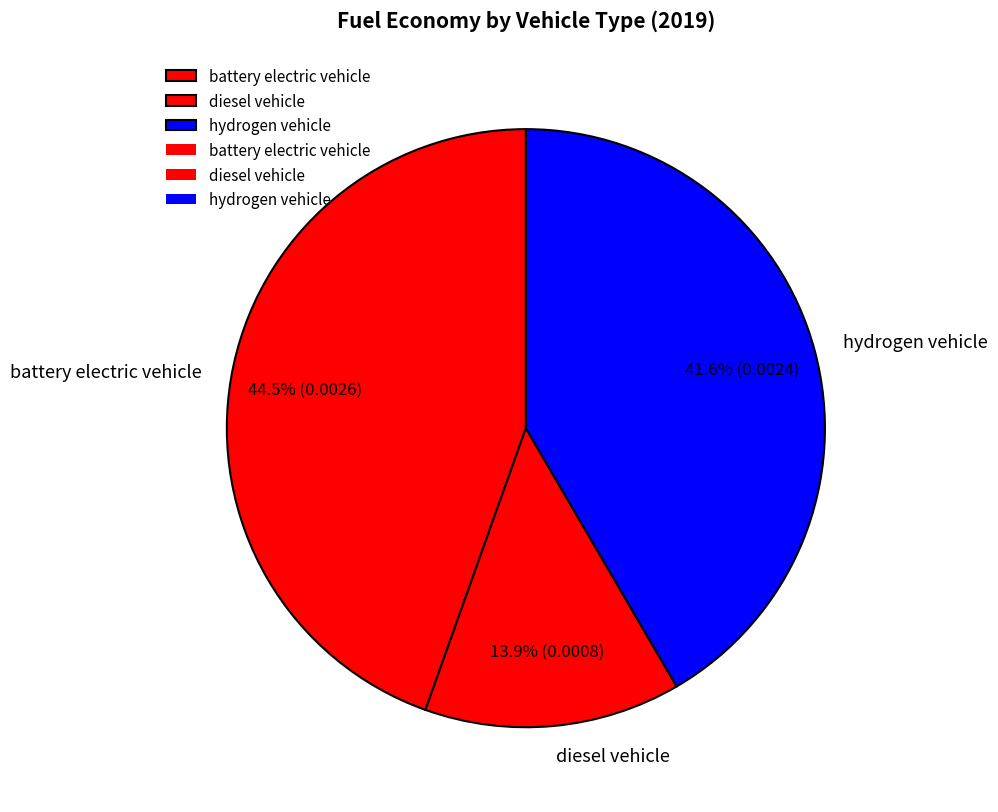

Is hydrogen vehicle the majority of the pie?

No